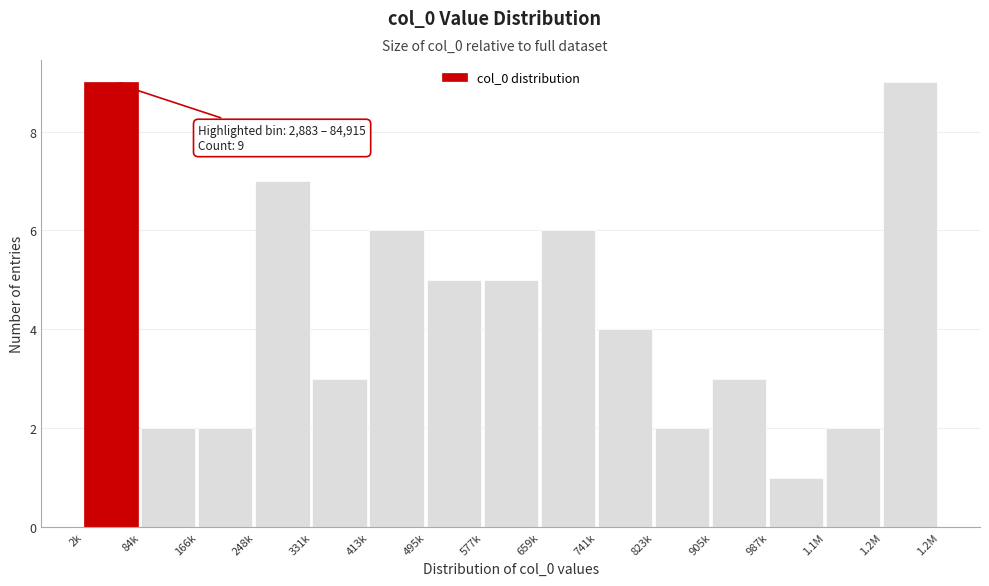

Reading left to right, transcribe all the data shown in this chart.

9	2	2	7	3	6	5	5	6	4	2	3	1	2	9